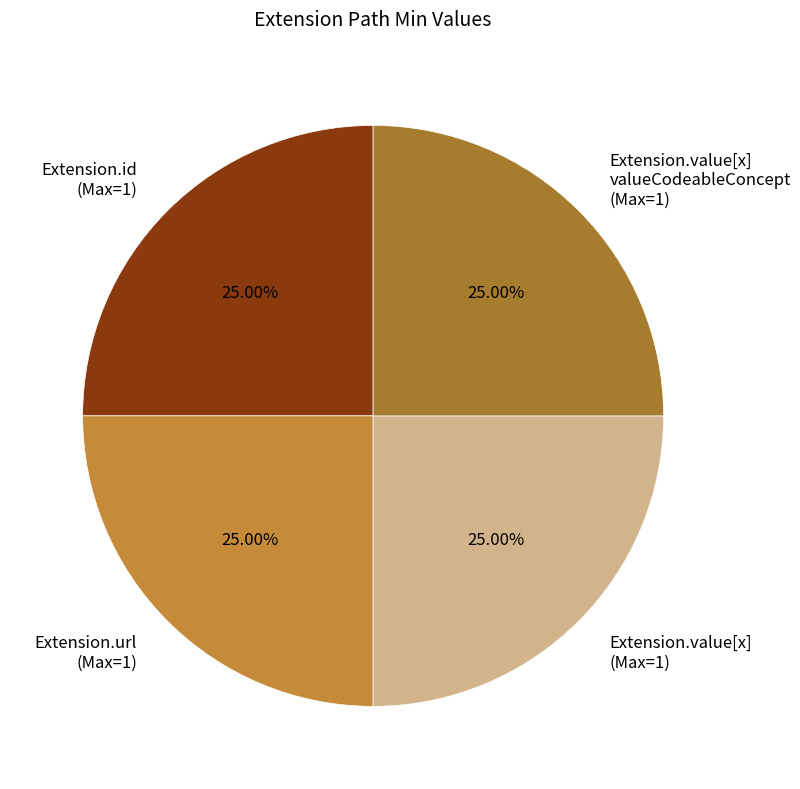

Does any single category account for the majority?

No